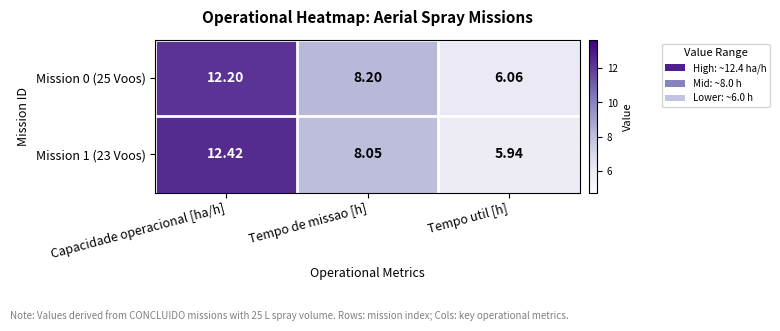

At which label does Mission 0 (25 Voos) reach its minimum?

Tempo util [h]